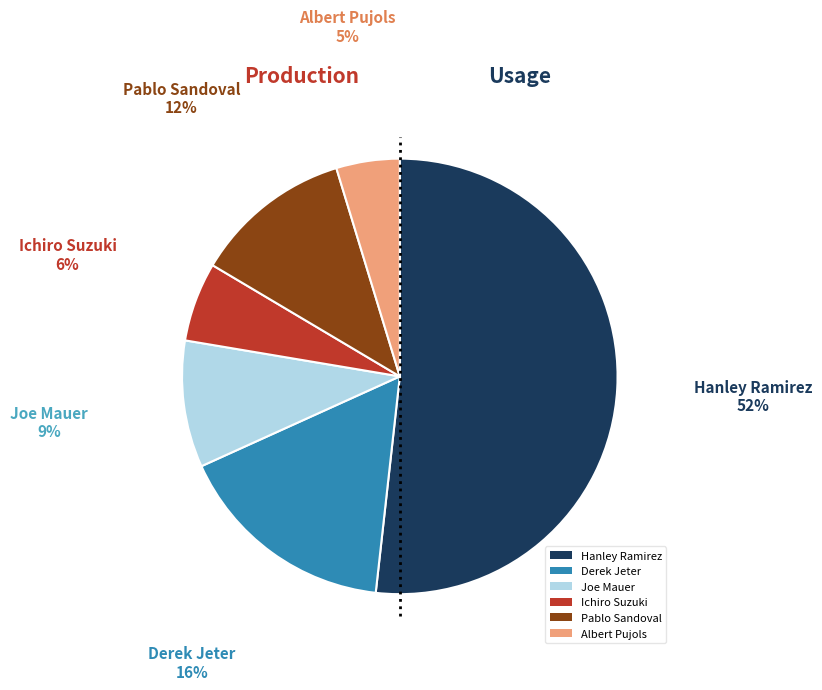

Rank the categories by value from lowest to highest.

Albert Pujols, Ichiro Suzuki, Joe Mauer, Pablo Sandoval, Derek Jeter, Hanley Ramirez